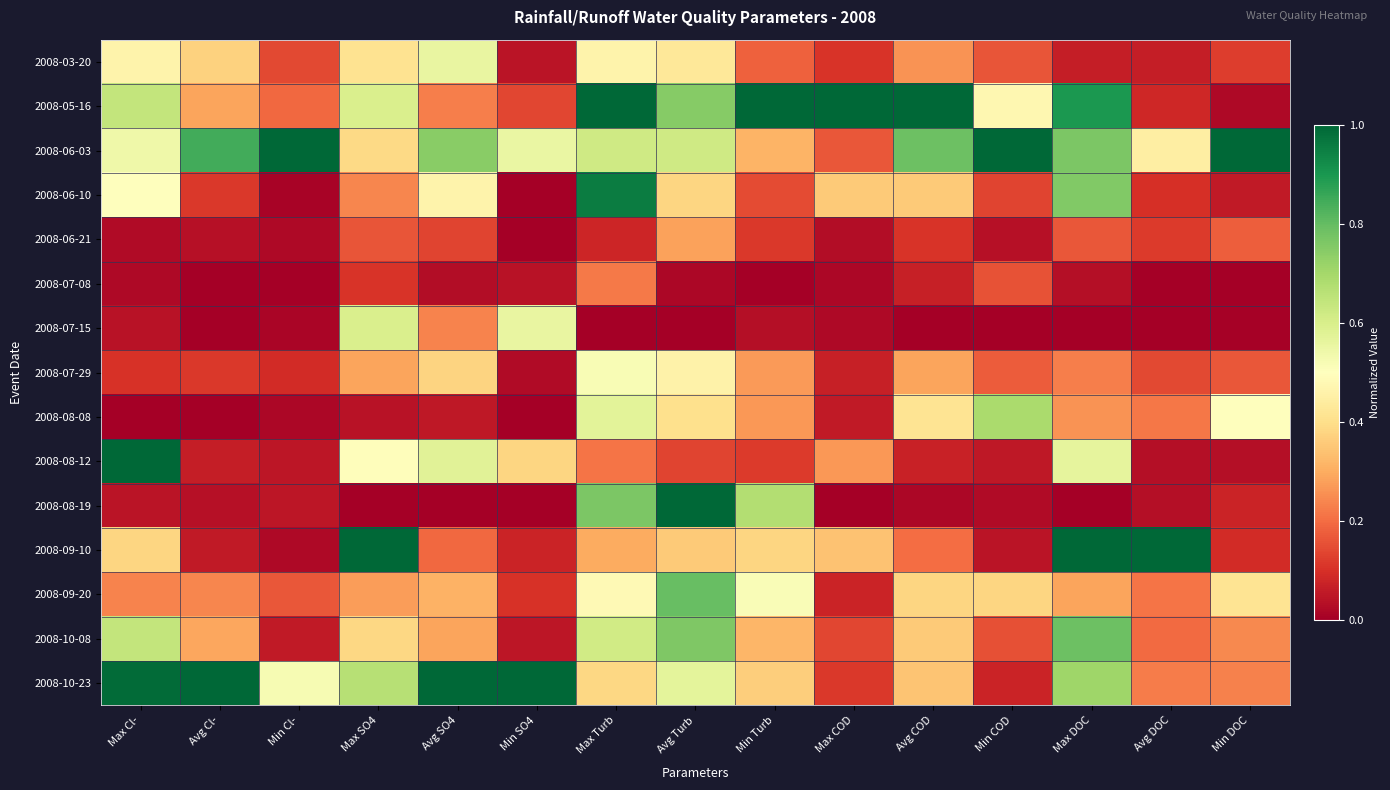

Which series changed the most between Max Cl- and Max Turb?

2008-08-12